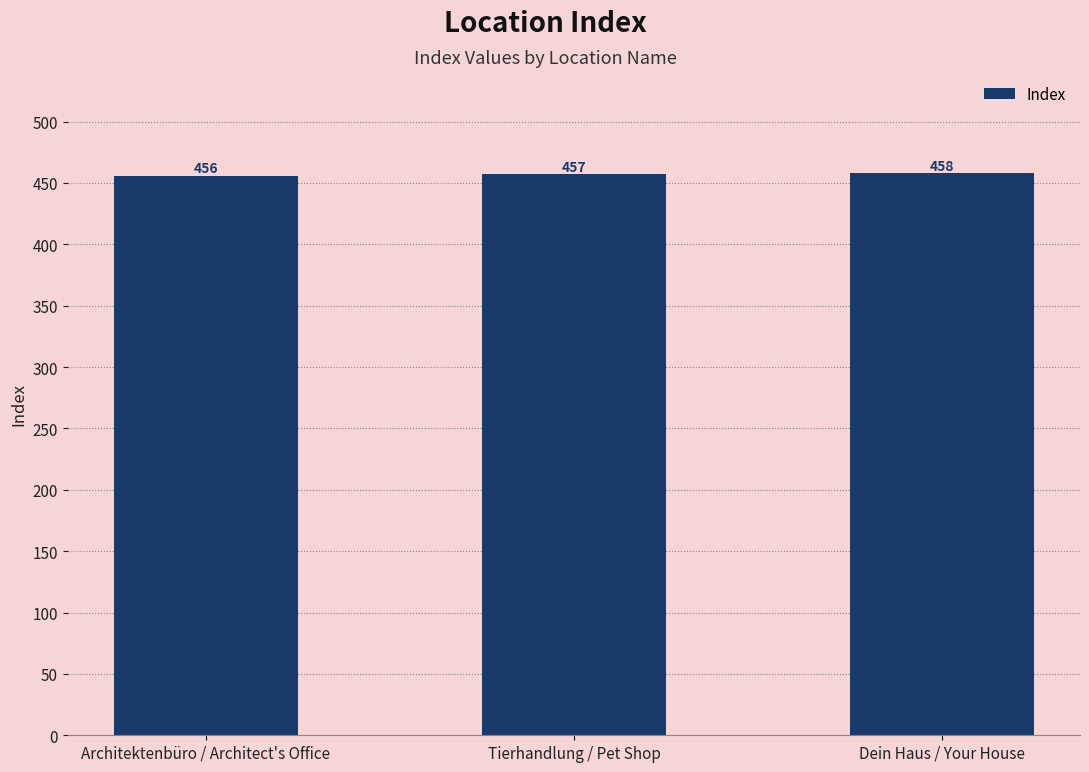

At which label is the value closest to 457?

Tierhandlung / Pet Shop